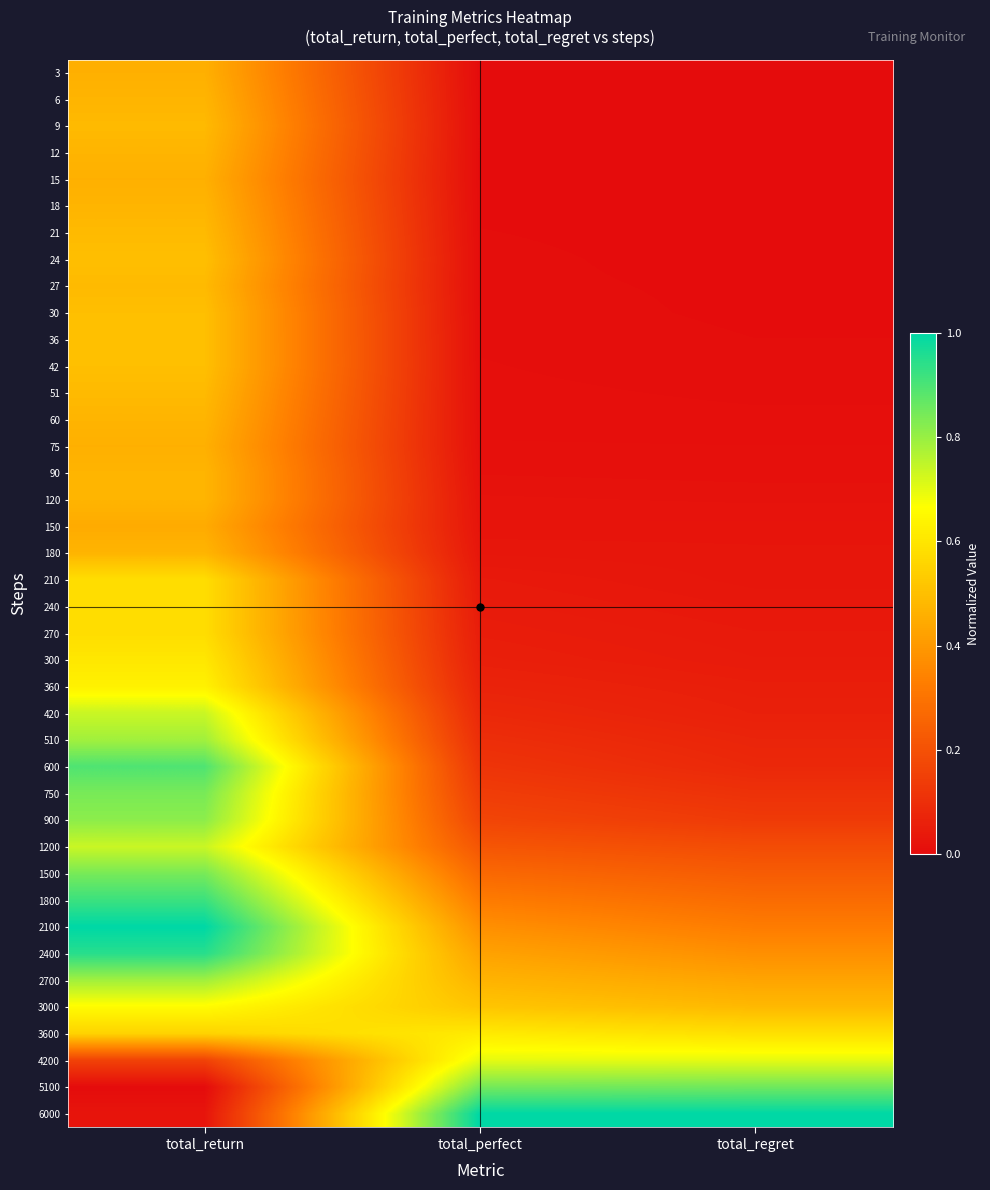

Reading right to left, extract all data points from this chart.

3: total_regret=0.0	total_perfect=0.0	total_return=0.5
6: total_regret=0.0	total_perfect=0.0	total_return=0.5
9: total_regret=0.0	total_perfect=0.0	total_return=0.5
12: total_regret=0.0	total_perfect=0.0	total_return=0.5
15: total_regret=0.0	total_perfect=0.0	total_return=0.5
18: total_regret=0.0	total_perfect=0.0	total_return=0.5
21: total_regret=0.0	total_perfect=0.0	total_return=0.5
24: total_regret=0.0	total_perfect=0.0	total_return=0.5
27: total_regret=0.0	total_perfect=0.0	total_return=0.5
30: total_regret=0.0	total_perfect=0.0	total_return=0.5
36: total_regret=0.0	total_perfect=0.0	total_return=0.5
42: total_regret=0.0	total_perfect=0.0	total_return=0.5
51: total_regret=0.0	total_perfect=0.0	total_return=0.5
60: total_regret=0.0	total_perfect=0.0	total_return=0.5
75: total_regret=0.0	total_perfect=0.0	total_return=0.5
90: total_regret=0.0	total_perfect=0.0	total_return=0.5
120: total_regret=0.0	total_perfect=0.0	total_return=0.5
150: total_regret=0.0	total_perfect=0.0	total_return=0.4
180: total_regret=0.0	total_perfect=0.0	total_return=0.5
210: total_regret=0.0	total_perfect=0.0	total_return=0.6
240: total_regret=0.0	total_perfect=0.0	total_return=0.6
270: total_regret=0.0	total_perfect=0.0	total_return=0.6
300: total_regret=0.0	total_perfect=0.1	total_return=0.6
360: total_regret=0.1	total_perfect=0.1	total_return=0.6
420: total_regret=0.1	total_perfect=0.1	total_return=0.7
510: total_regret=0.1	total_perfect=0.1	total_return=0.8
600: total_regret=0.1	total_perfect=0.1	total_return=0.9
750: total_regret=0.1	total_perfect=0.1	total_return=0.8
900: total_regret=0.1	total_perfect=0.2	total_return=0.8
1200: total_regret=0.2	total_perfect=0.2	total_return=0.7
1500: total_regret=0.2	total_perfect=0.3	total_return=0.8
1800: total_regret=0.3	total_perfect=0.3	total_return=0.9
2100: total_regret=0.3	total_perfect=0.4	total_return=1.0
2400: total_regret=0.4	total_perfect=0.4	total_return=0.9
2700: total_regret=0.4	total_perfect=0.5	total_return=0.8
3000: total_regret=0.5	total_perfect=0.5	total_return=0.7
3600: total_regret=0.6	total_perfect=0.6	total_return=0.6
4200: total_regret=0.7	total_perfect=0.7	total_return=0.2
5100: total_regret=0.9	total_perfect=0.8	total_return=0.0
6000: total_regret=1.0	total_perfect=1.0	total_return=0.0